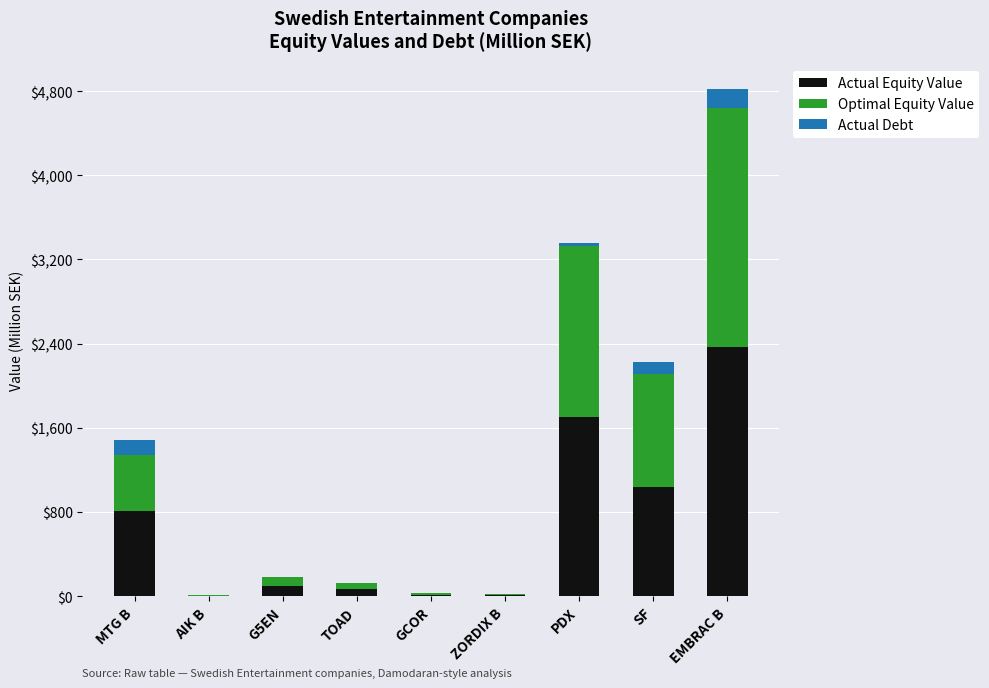

The Actual Equity Value series shows 2365.4 at EMBRAC B. True or false?

True